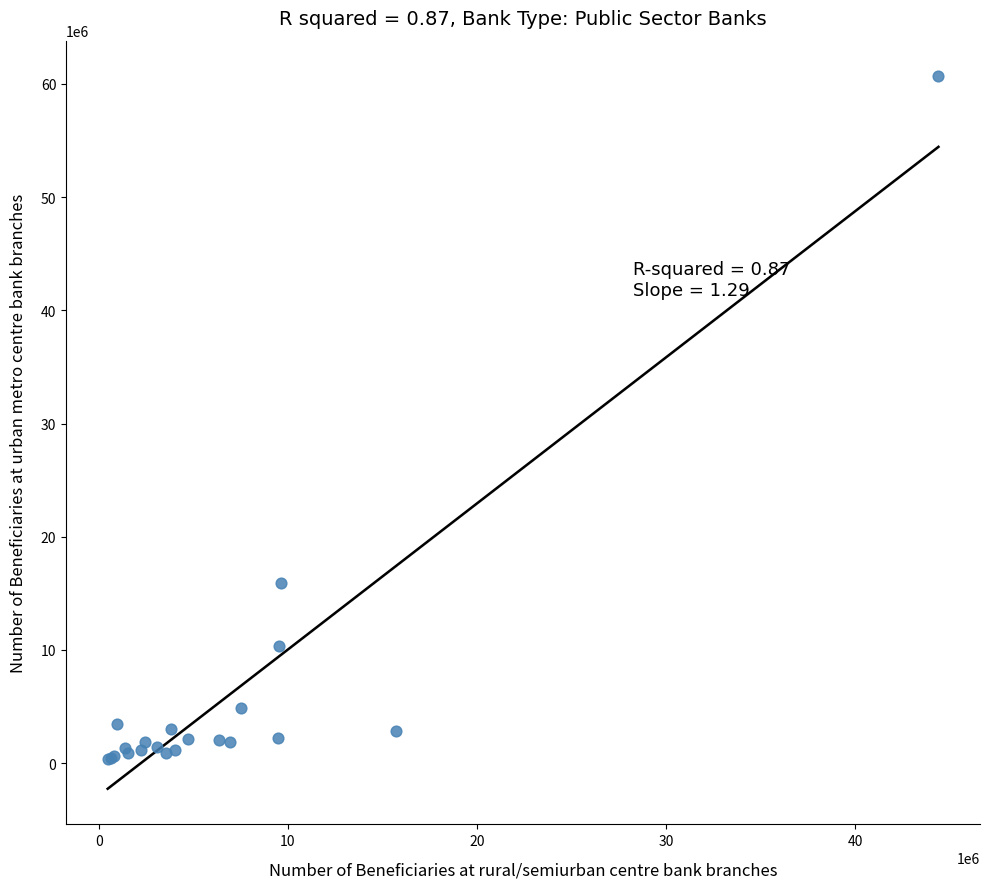

What Y value in the scatter plot is closest to 30518821?

15891543